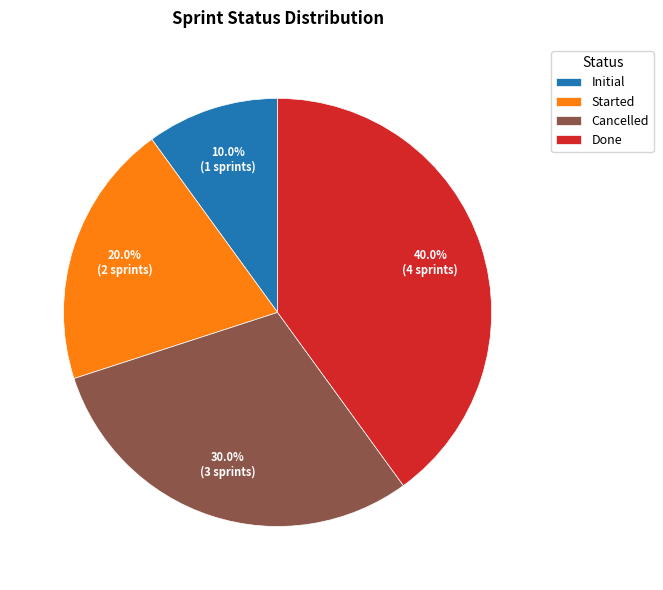

True or false: Initial accounts for 10% of the total.

True